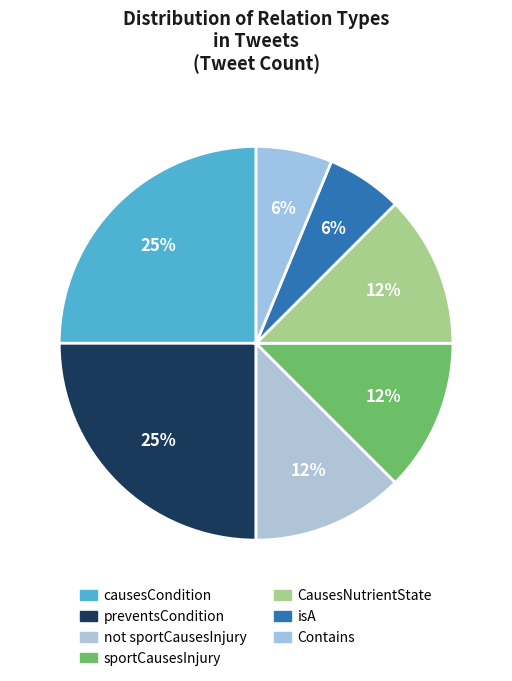

How many slices are in this pie chart?

7